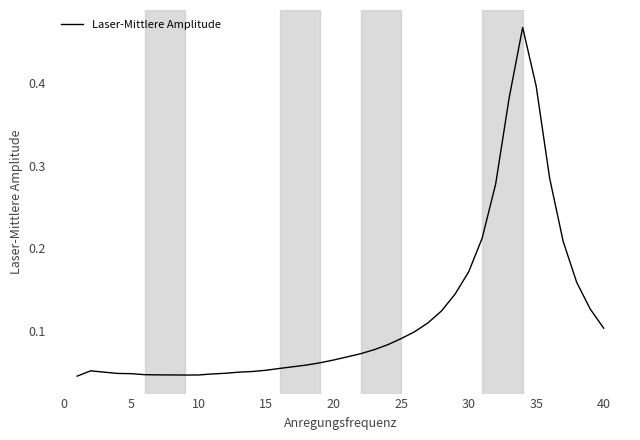

What is the difference between the maximum and minimum values?

0.4